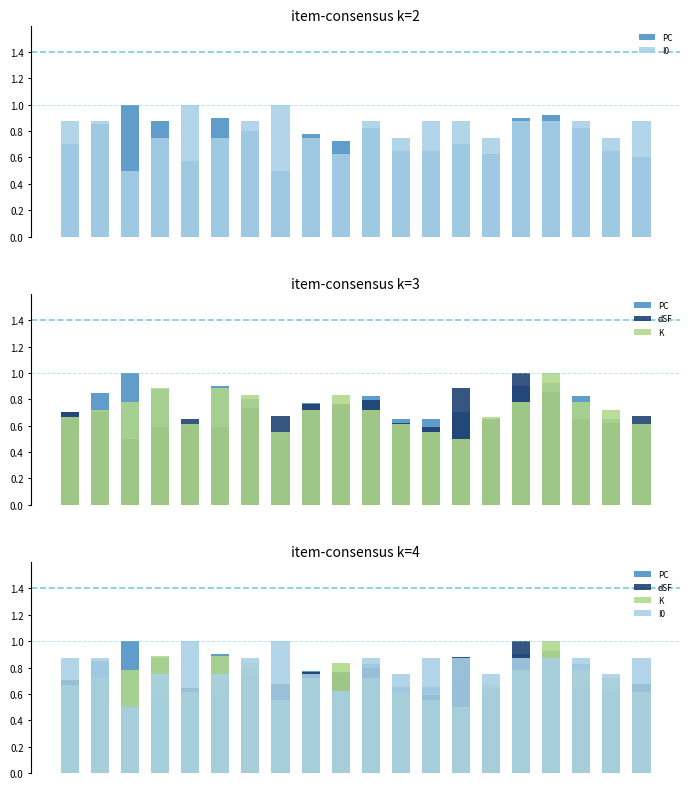

True or false: dSF has a value of 0.8 at 8.

True